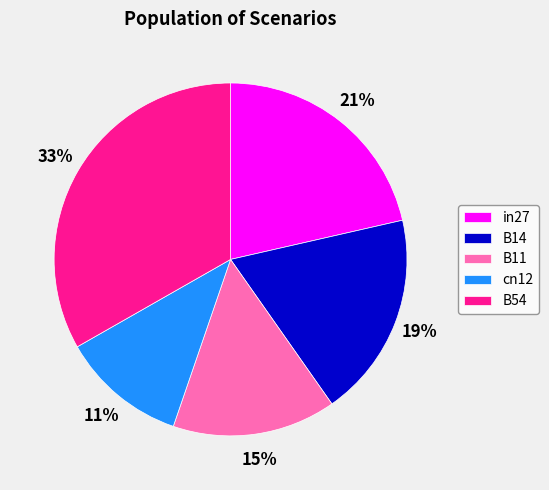

To the nearest percent, what is the difference between the largest and smallest slice percentages?

22%